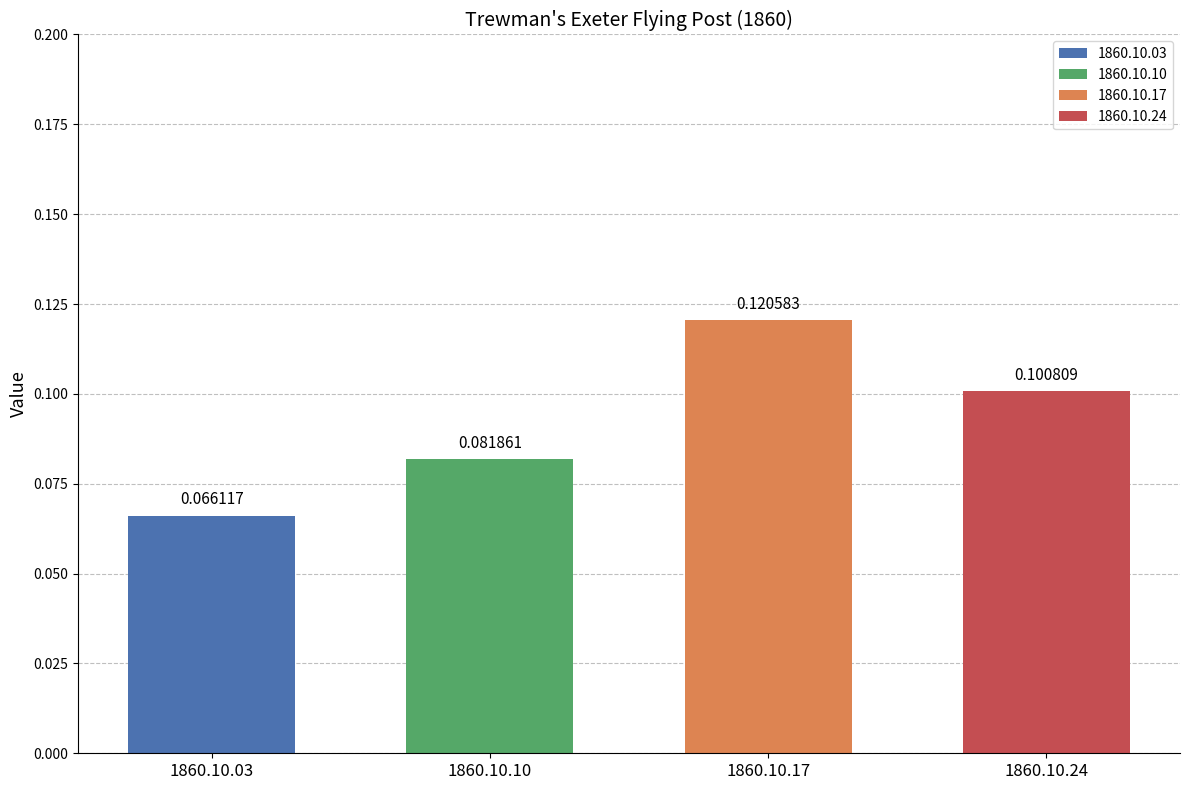

How many bars are there in total?

4